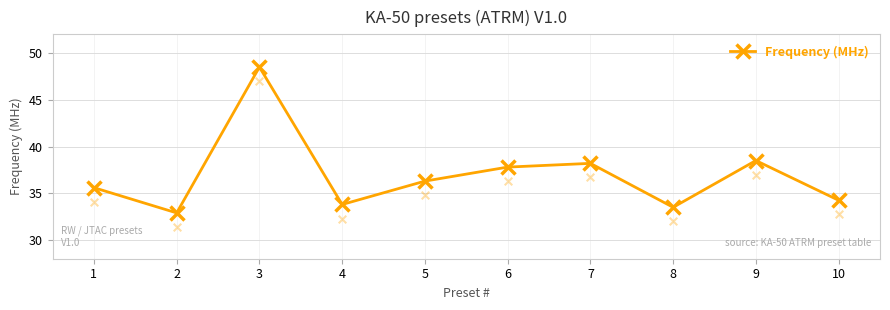

What is the ratio of the value at 4 to the value at 9?

0.9